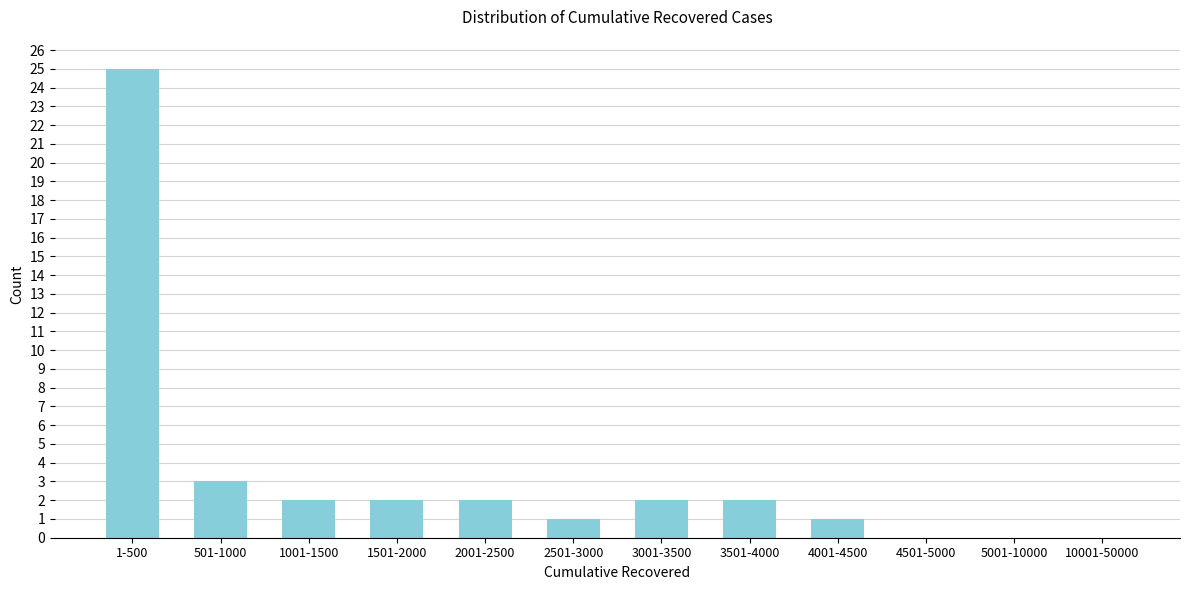

Reading left to right, list all the values displayed in this chart.

1-500=25	501-1000=3	1001-1500=2	1501-2000=2	2001-2500=2	2501-3000=1	3001-3500=2	3501-4000=2	4001-4500=1	4501-5000=0	5001-10000=0	10001-50000=0